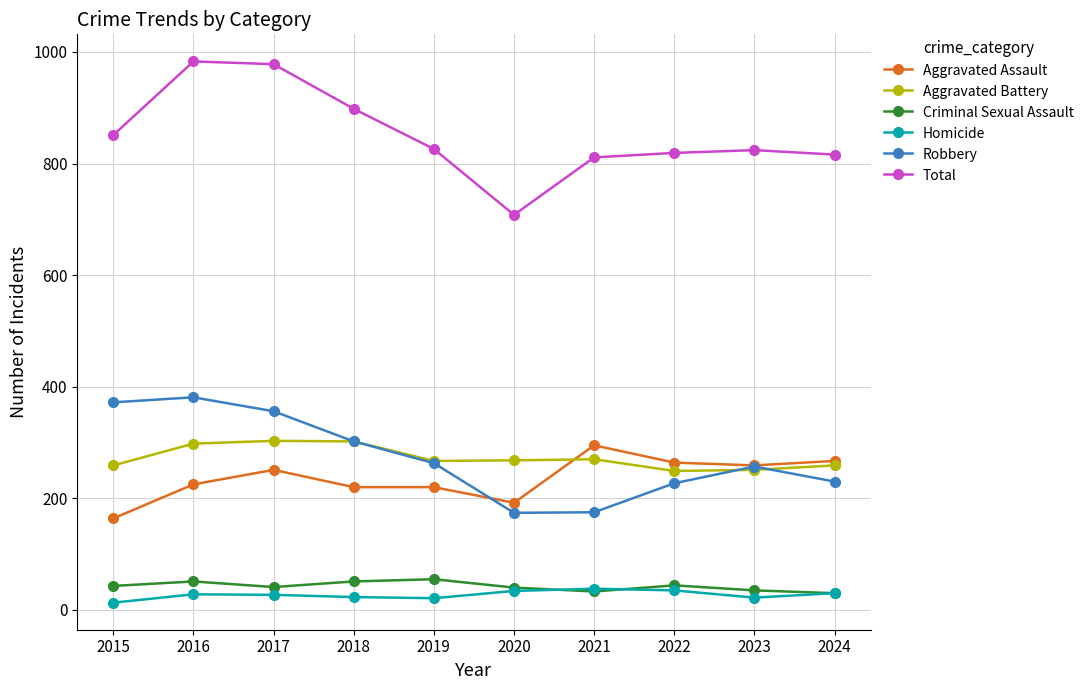

What is the value of the Criminal Sexual Assault point at the 2nd from the left?

51